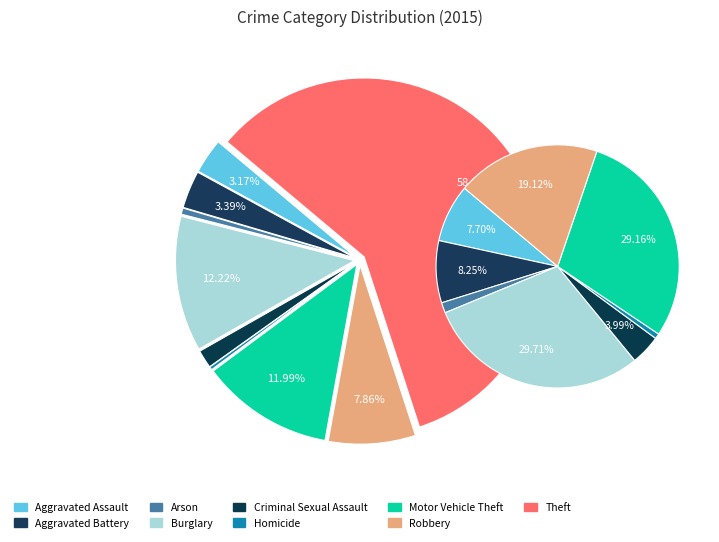

What percentage is the Aggravated Battery slice, to the nearest percent?

3%